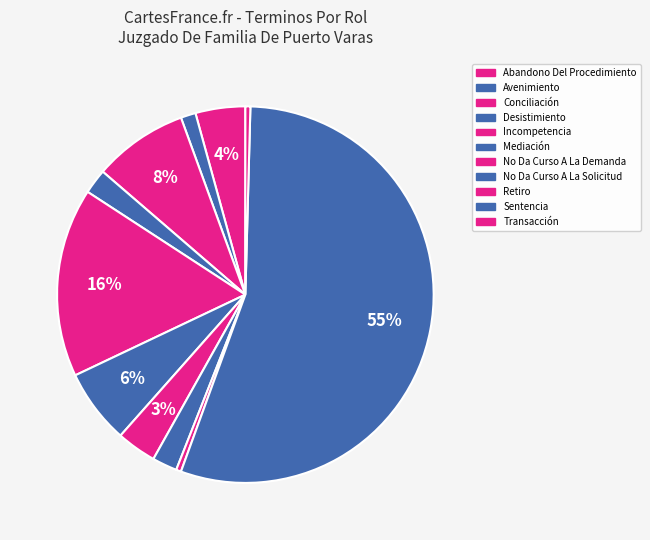

Rank the categories by value from lowest to highest.

Retiro, Transacción, Avenimiento, Desistimiento, No Da Curso A La Solicitud, No Da Curso A La Demanda, Abandono Del Procedimiento, Mediación, Conciliación, Incompetencia, Sentencia